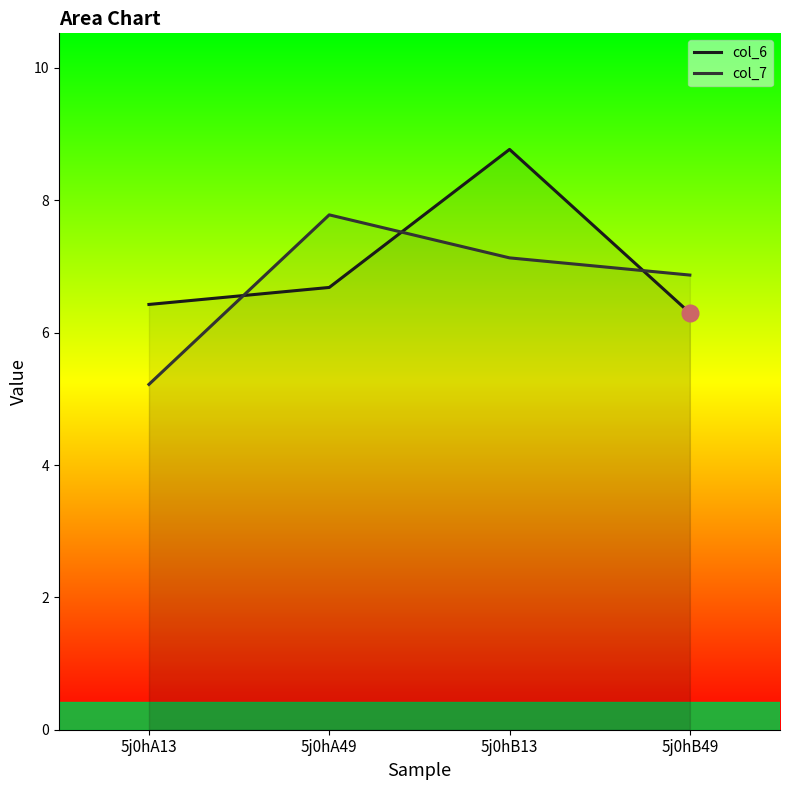

Where do col_7 and col_6 first cross each other?

5j0hA13 and 5j0hA49